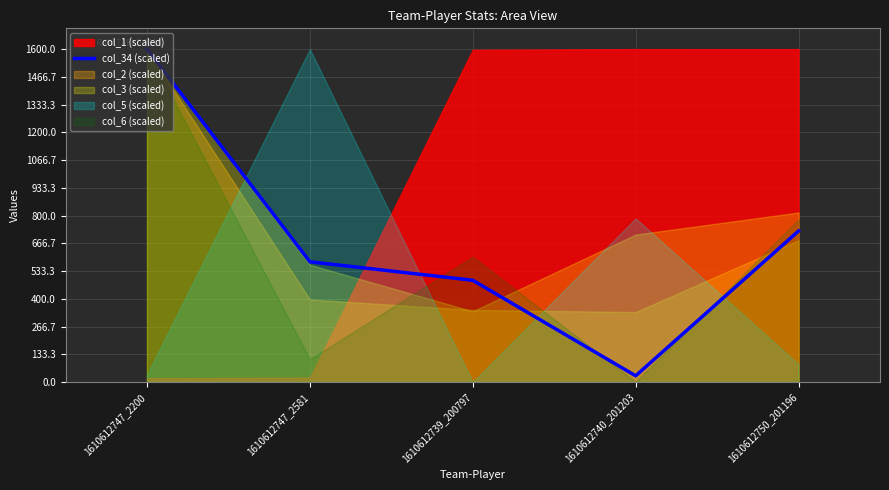

Is it true that the value at 1610612747_2581 is 144.5?

False